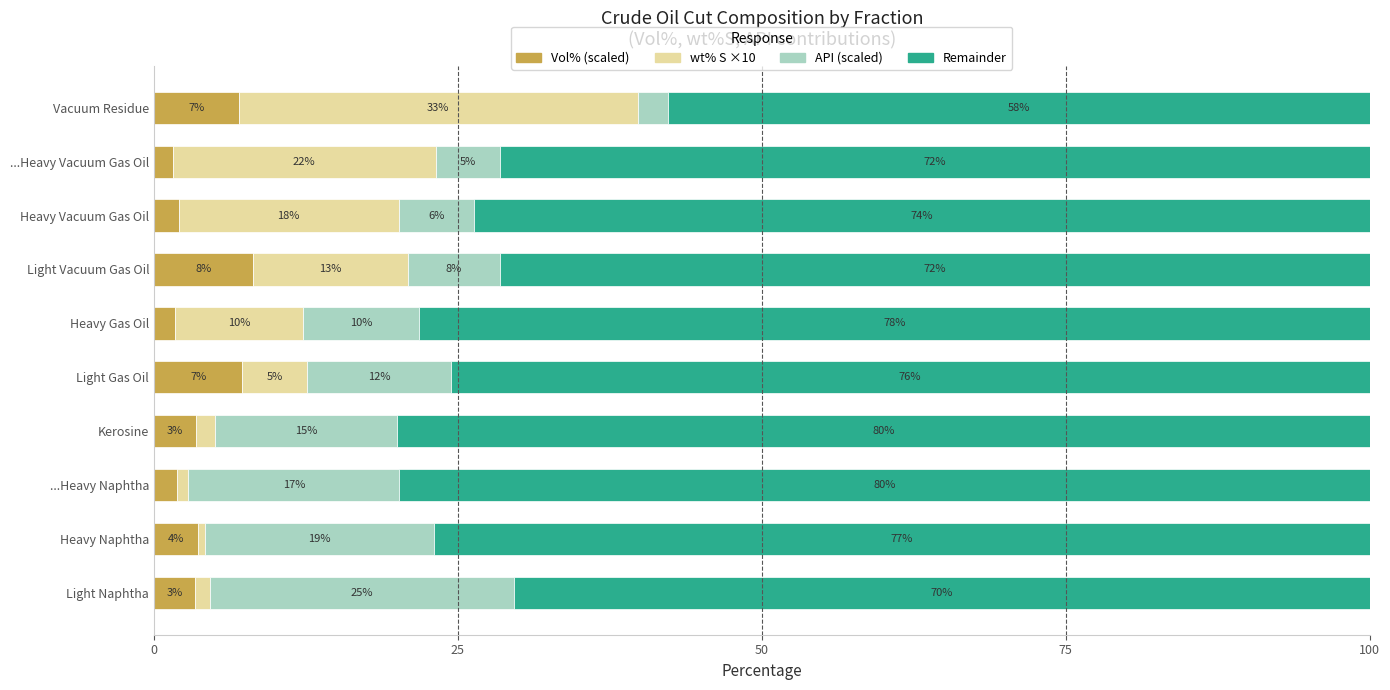

What is the average value of the Remainder series?

73.5